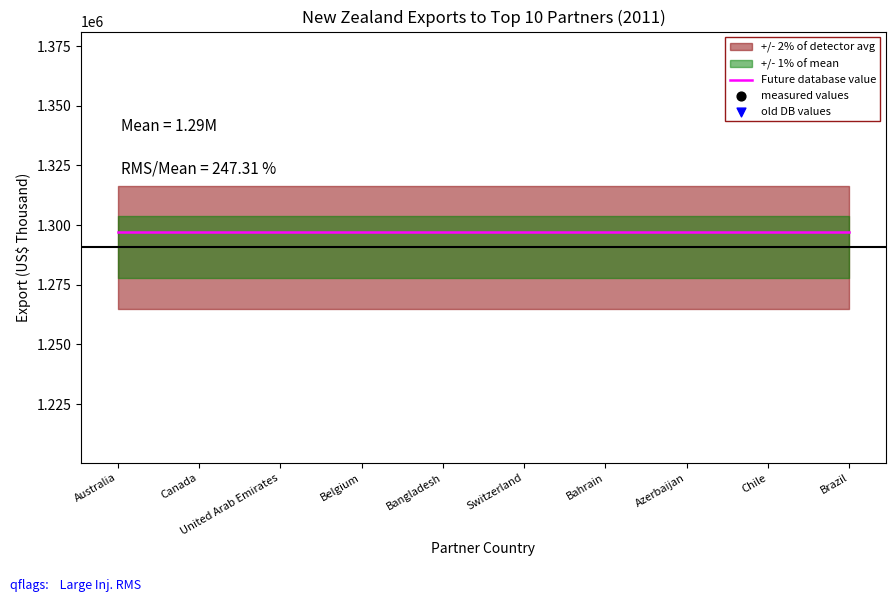

Which series contains the highest Y value?

old DB values